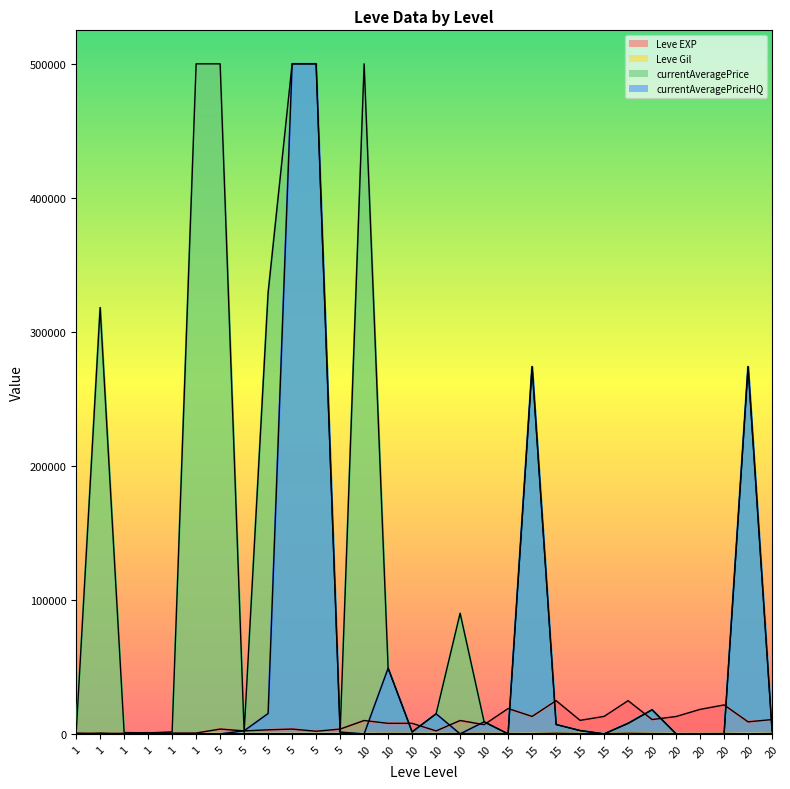

What is the sum of the Leve EXP values at 15 and 10?

15270